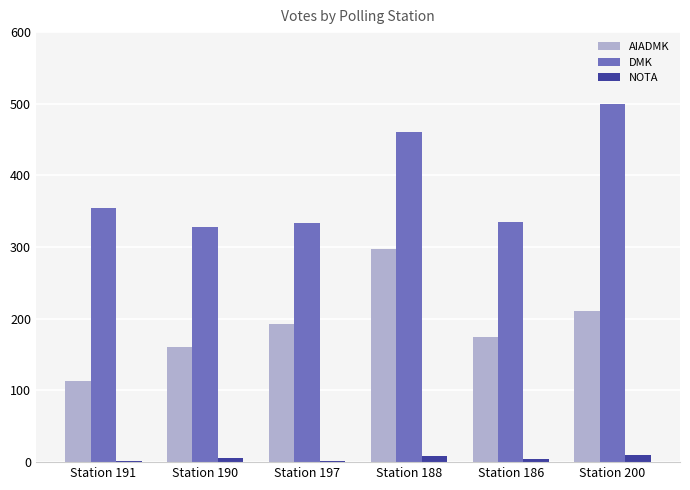

What is the spread (max minus min) of values at Station 190?

322